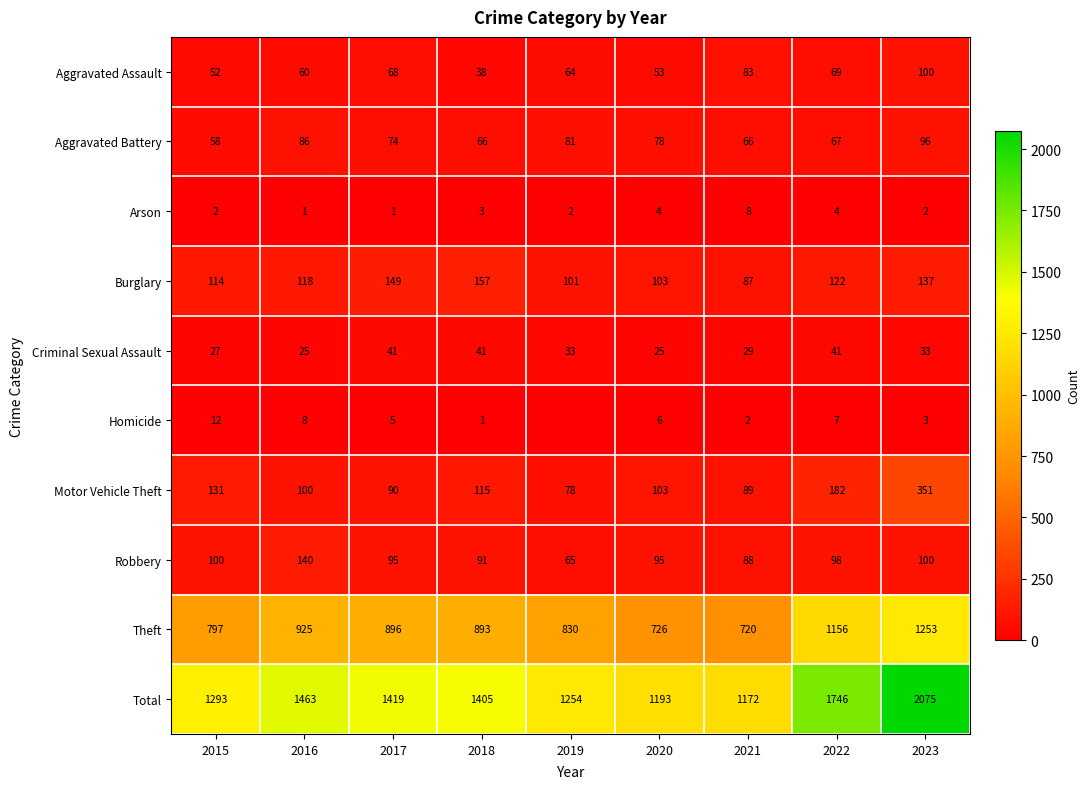

Rank the categories by Motor Vehicle Theft value from highest to lowest.

2023, 2022, 2015, 2018, 2020, 2016, 2017, 2021, 2019